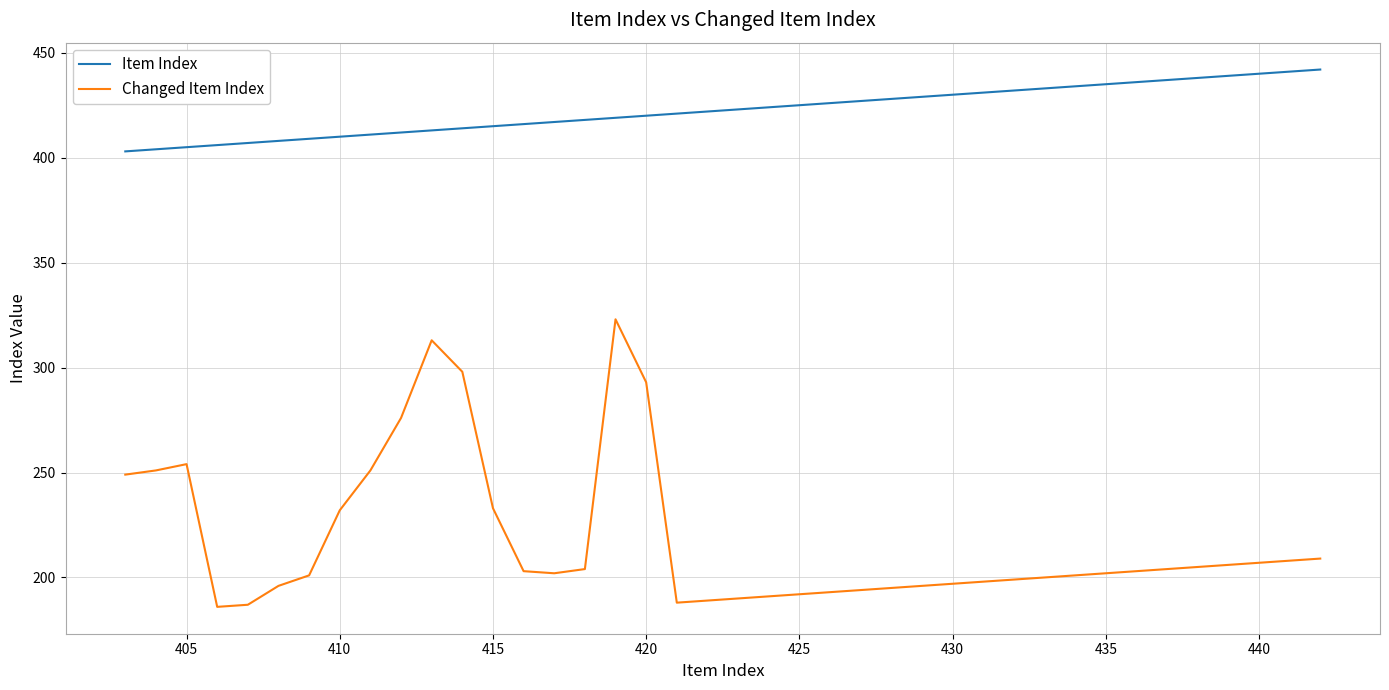

True or false: Item Index and Changed Item Index intersect in this chart.

False